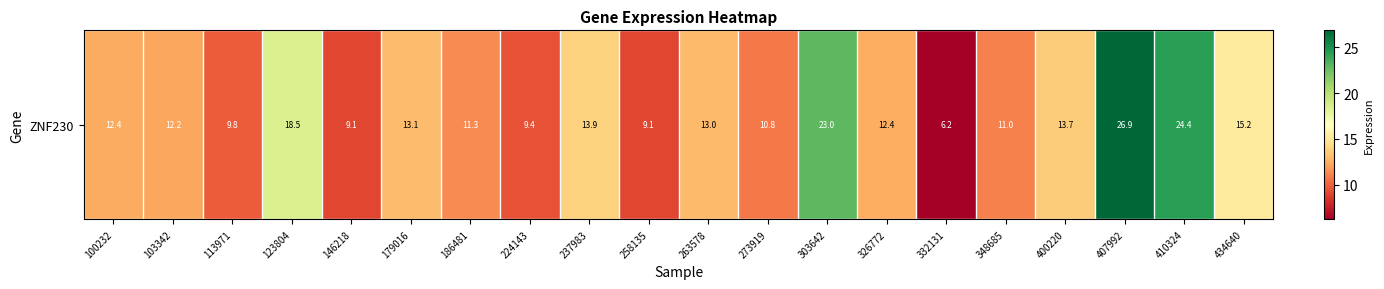

What is the difference between the maximum and second lowest values?

17.8